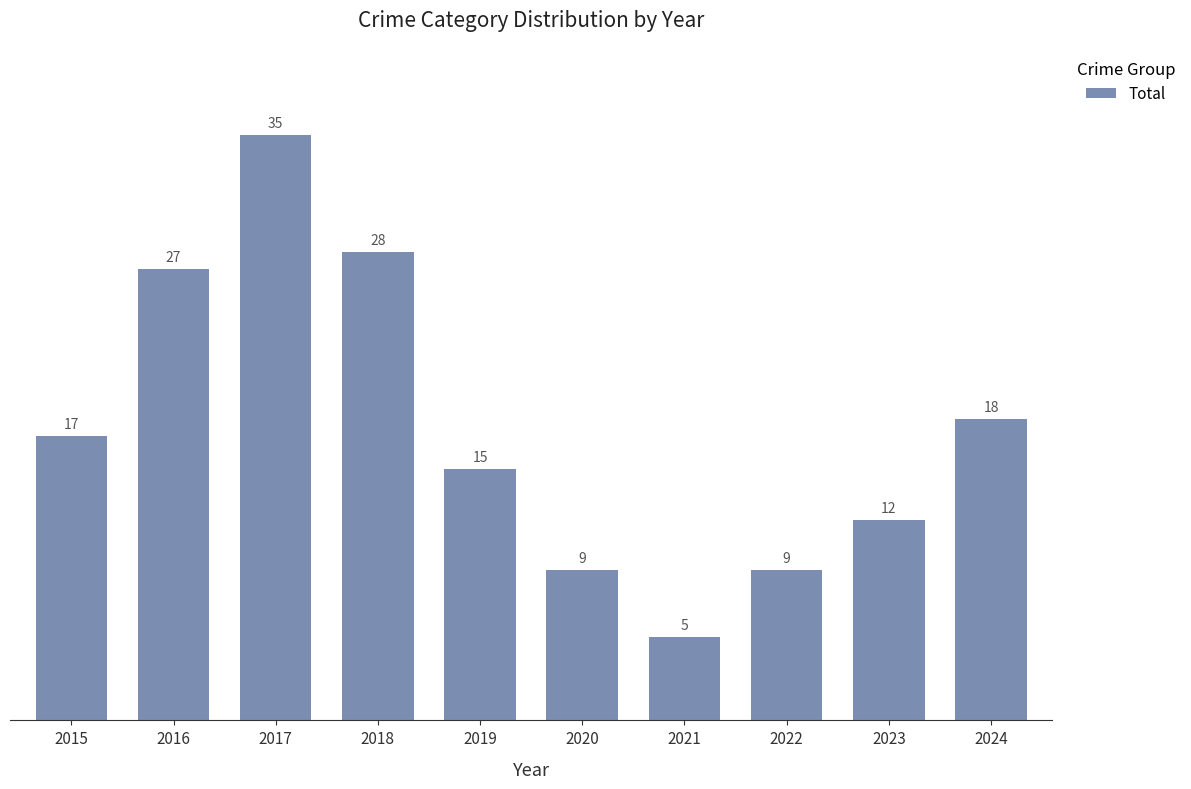

How many data points does each series have?

10